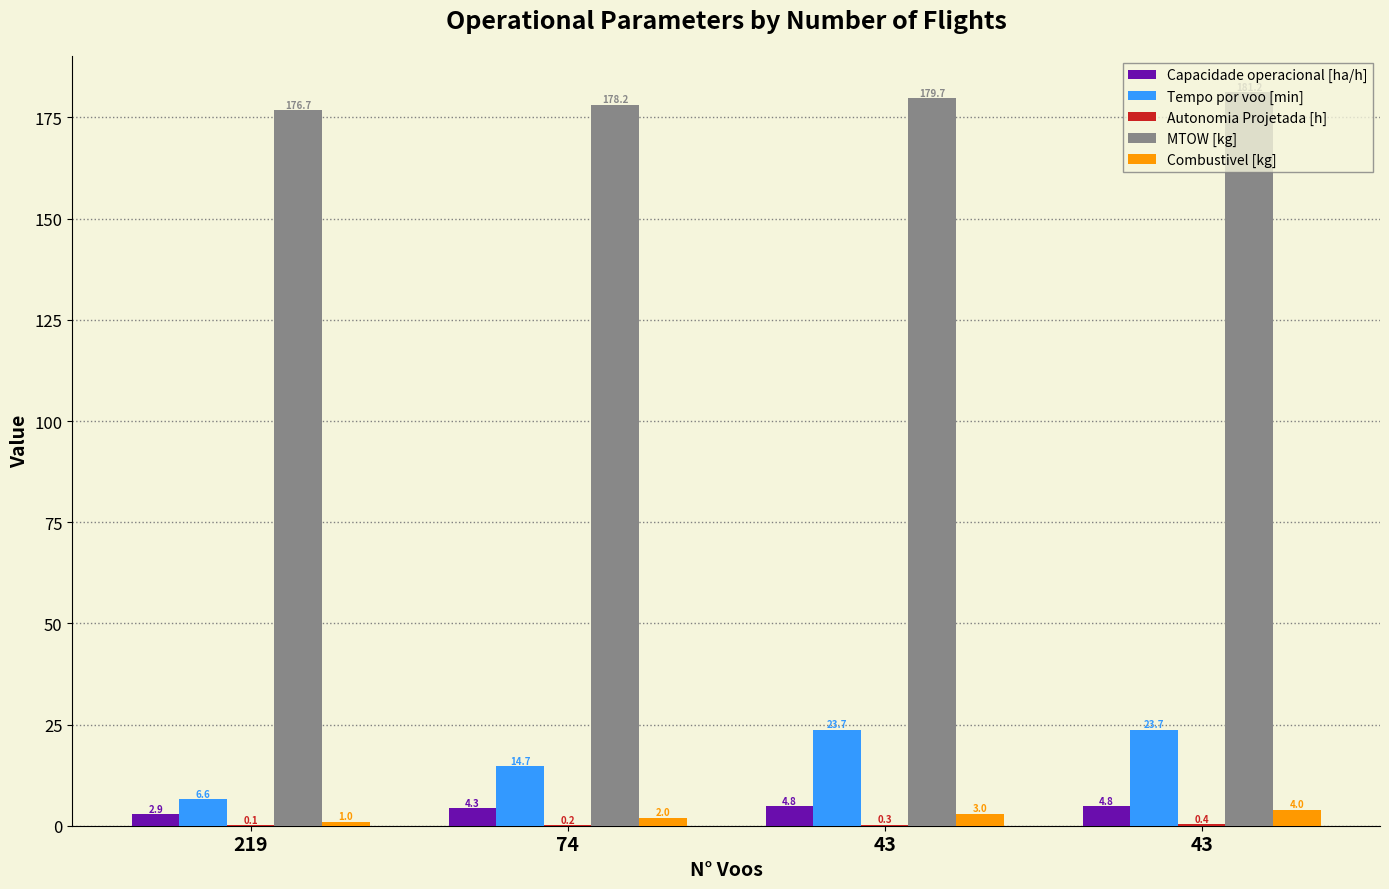

Between 43 and 219, which is larger?

43